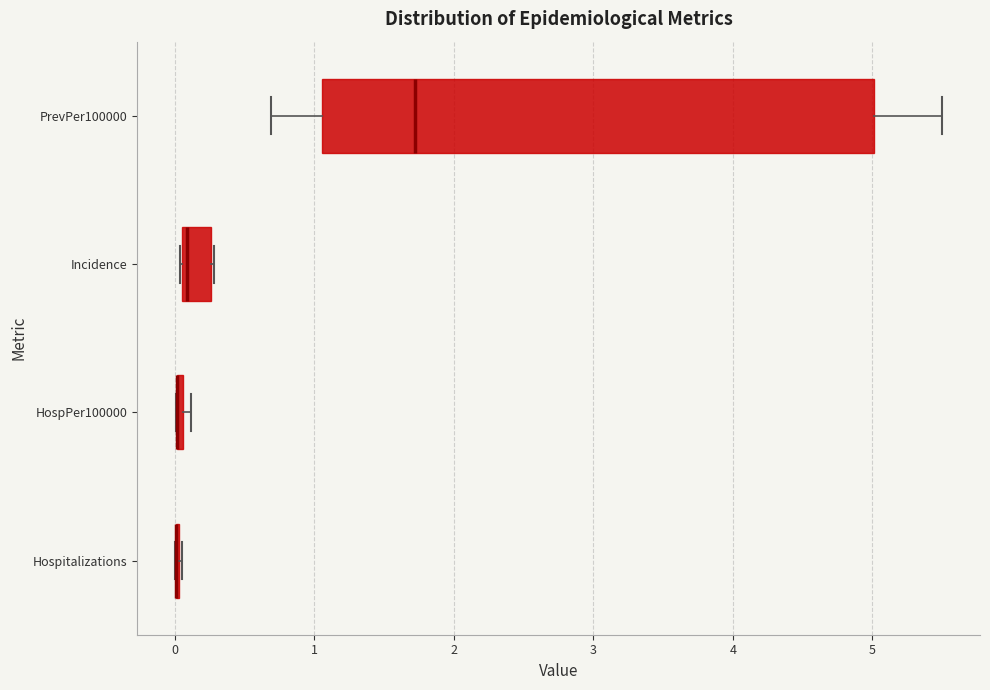

Comparing the boxes themselves (not the whiskers), which one is the widest?

PrevPer100000